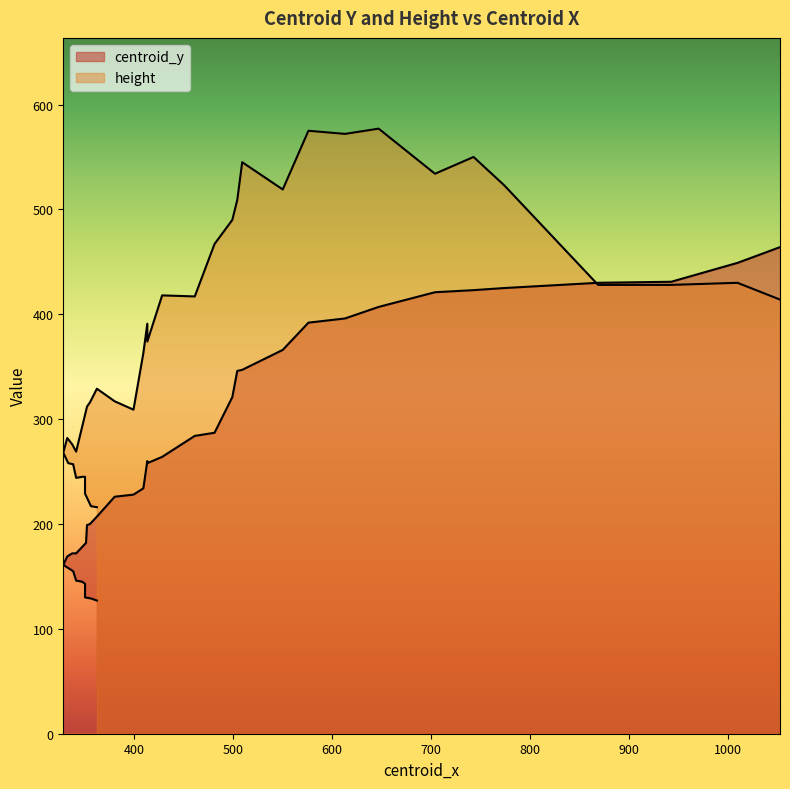

Where is the first local minimum for height?

341